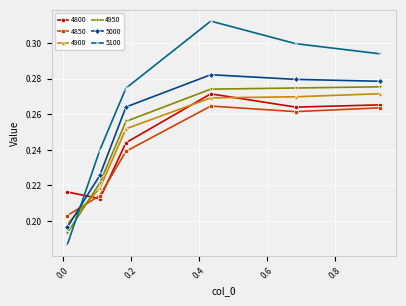

After their last crossing, which series has the higher values: 5100 or 4850?

5100